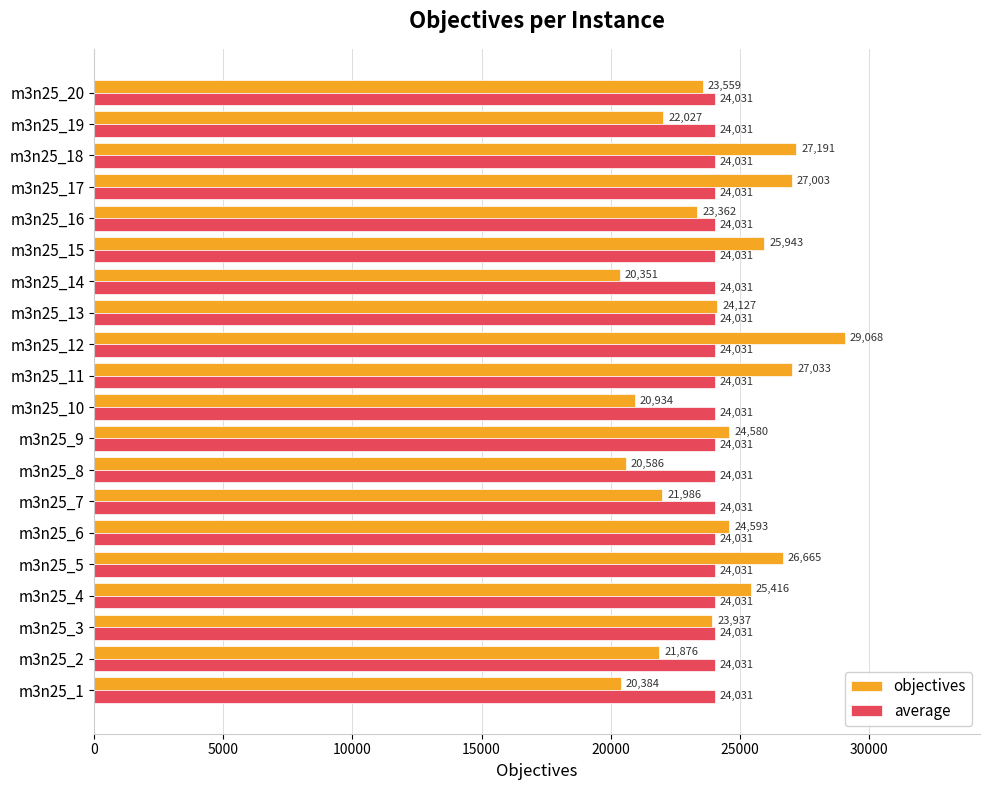

Which series changed the most between m3n25_5 and m3n25_18?

objectives